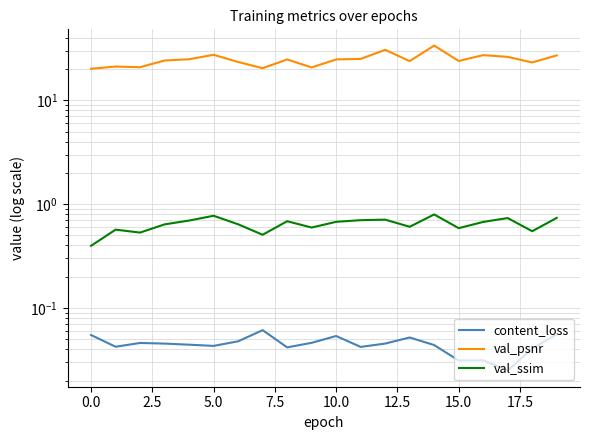

In val_psnr, how many points are lower than both neighbors (excluding endpoints)?

6